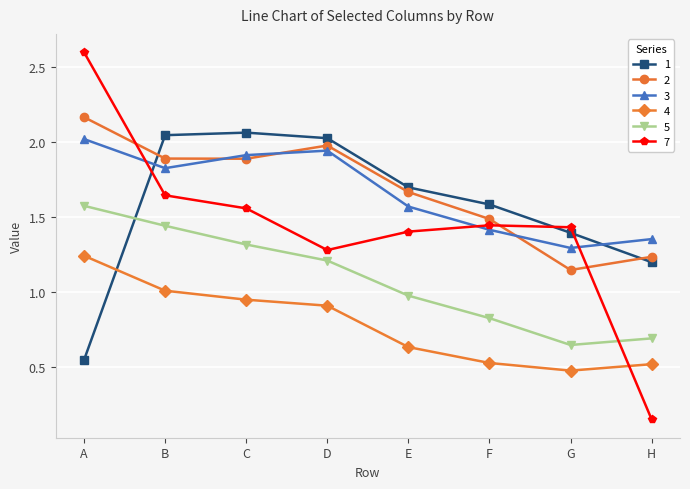

Which series changed the most between E and H?

7